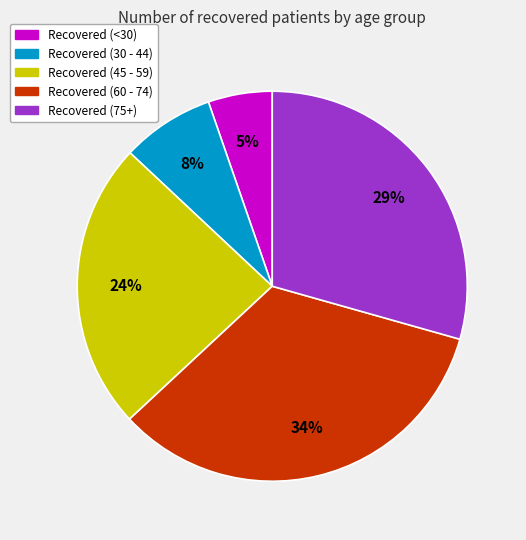

Does any single category account for the majority?

No